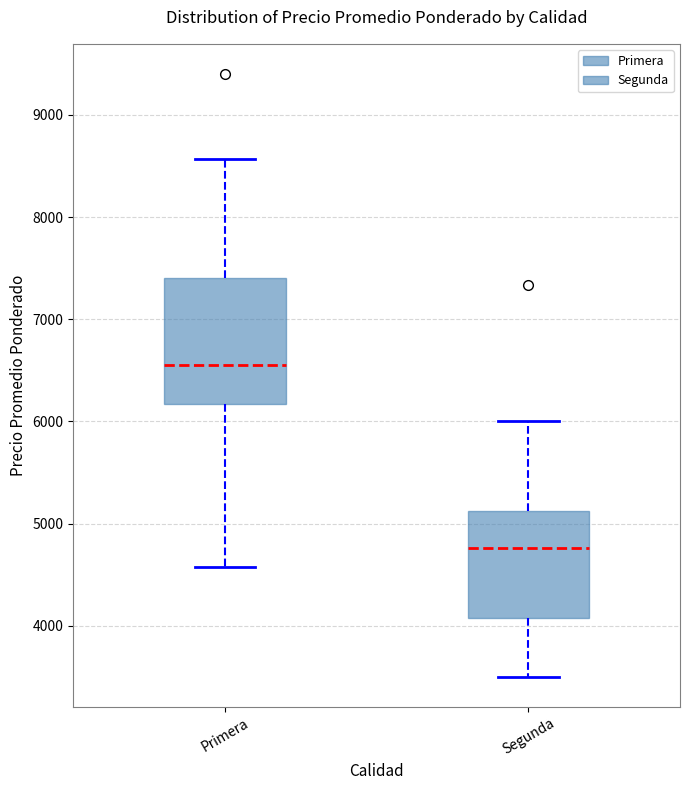

Reading left to right, read every box against the y-axis: the position of its median line, the range the box covers, and the ends of its whiskers. The values are not printed on the chart, so give them approximately, as read against the axis.

Primera: median 6600, box 6200 to 7400, whiskers 4600 to 8600
Segunda: median 4800, box 4100 to 5100, whiskers 3500 to 6000